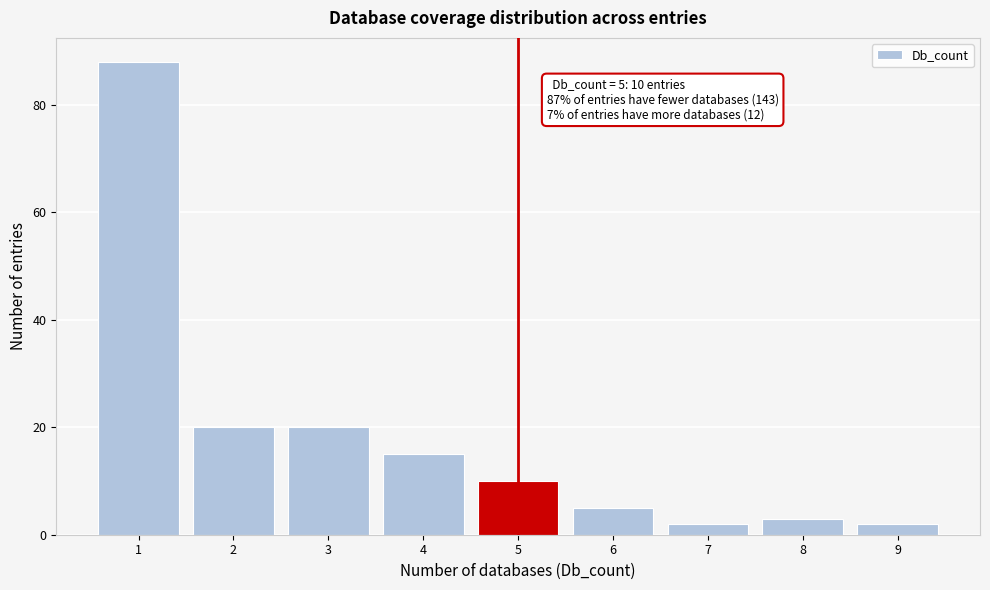

Reading left to right, what are all the values shown in this chart?

88	20	20	15	10	5	2	3	2